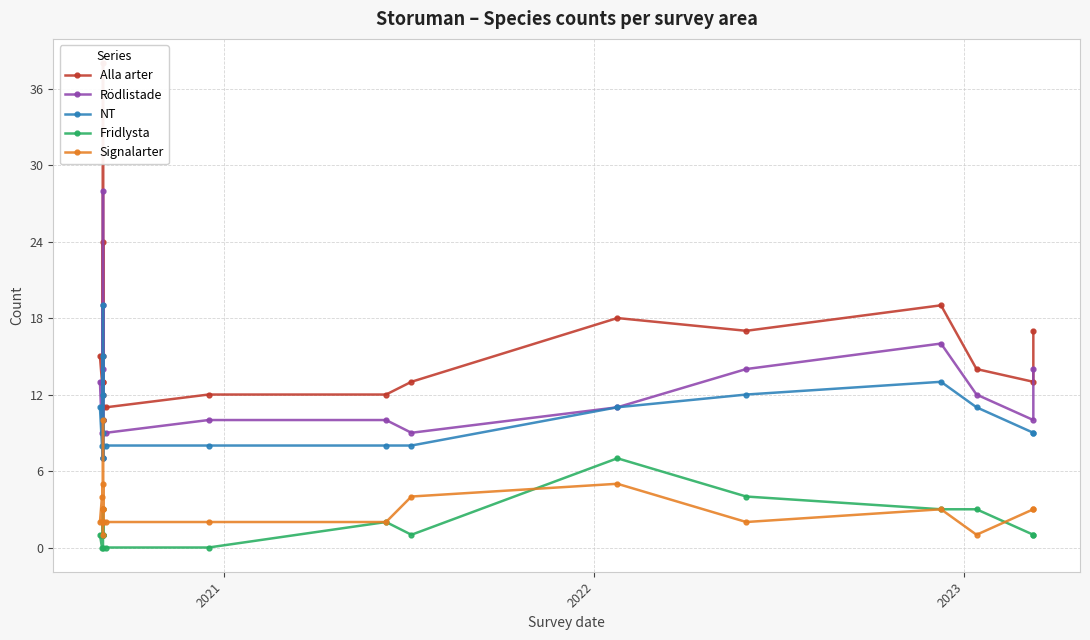

True or false: Fridlysta has more than 1 interior local peaks.

True